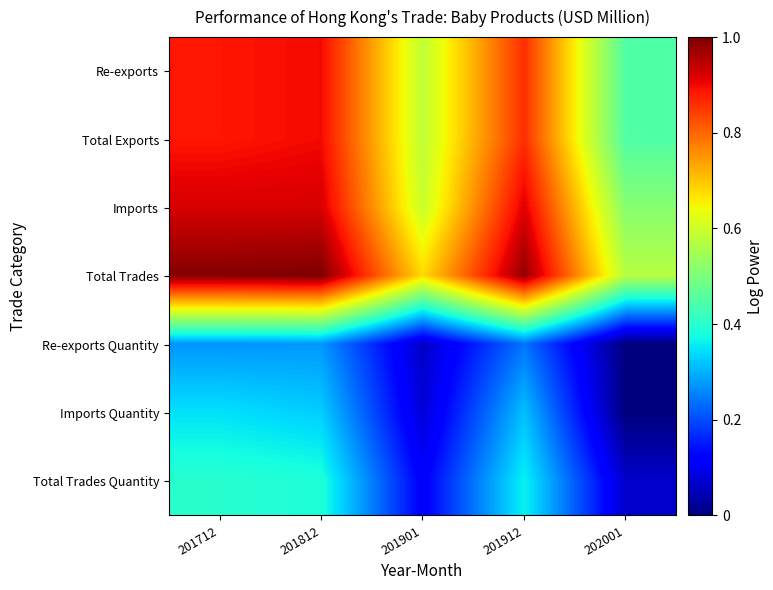

Reading left to right, what are all the values shown in this chart?

Re-exports: 201712=0.9	201812=0.9	201901=0.6	201912=0.9	202001=0.4
Total Exports: 201712=0.9	201812=0.9	201901=0.6	201912=0.9	202001=0.4
Imports: 201712=0.9	201812=0.9	201901=0.6	201912=0.9	202001=0.5
Total Trades: 201712=1.0	201812=1.0	201901=0.7	201912=1.0	202001=0.6
Re-exports Quantity: 201712=0.3	201812=0.3	201901=0.1	201912=0.2	202001=0.0
Imports Quantity: 201712=0.3	201812=0.3	201901=0.1	201912=0.3	202001=0.0
Total Trades Quantity: 201712=0.4	201812=0.4	201901=0.1	201912=0.4	202001=0.1